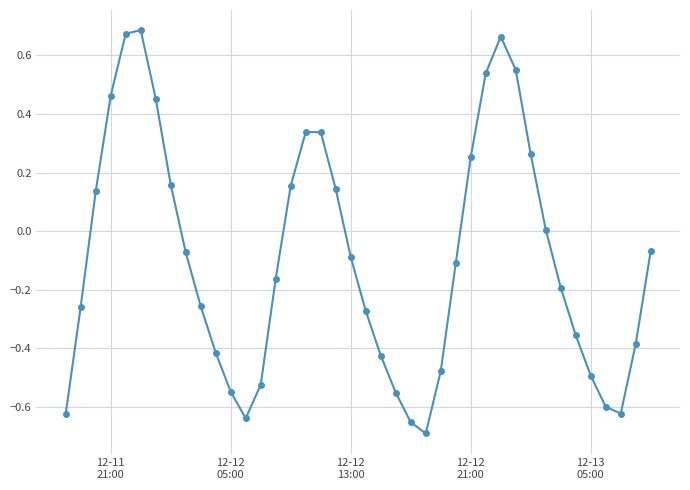

What is the difference between the maximum and minimum values?

1.4